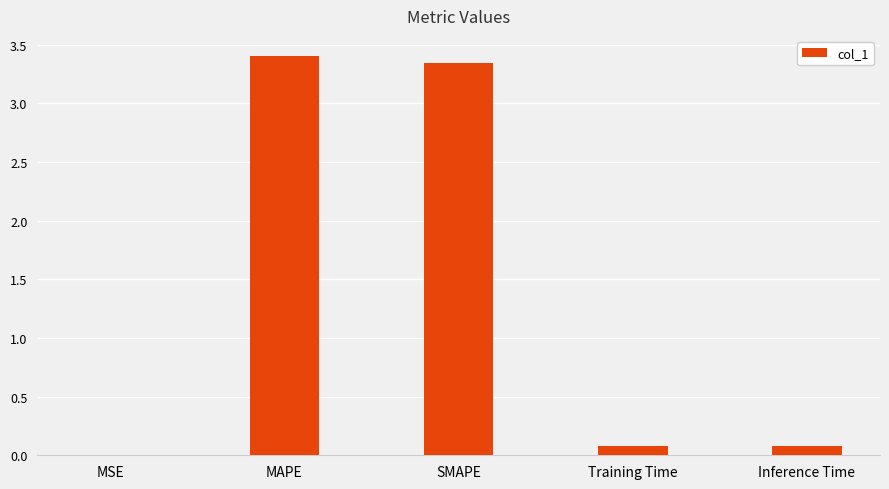

Count the number of data series in this chart.

1